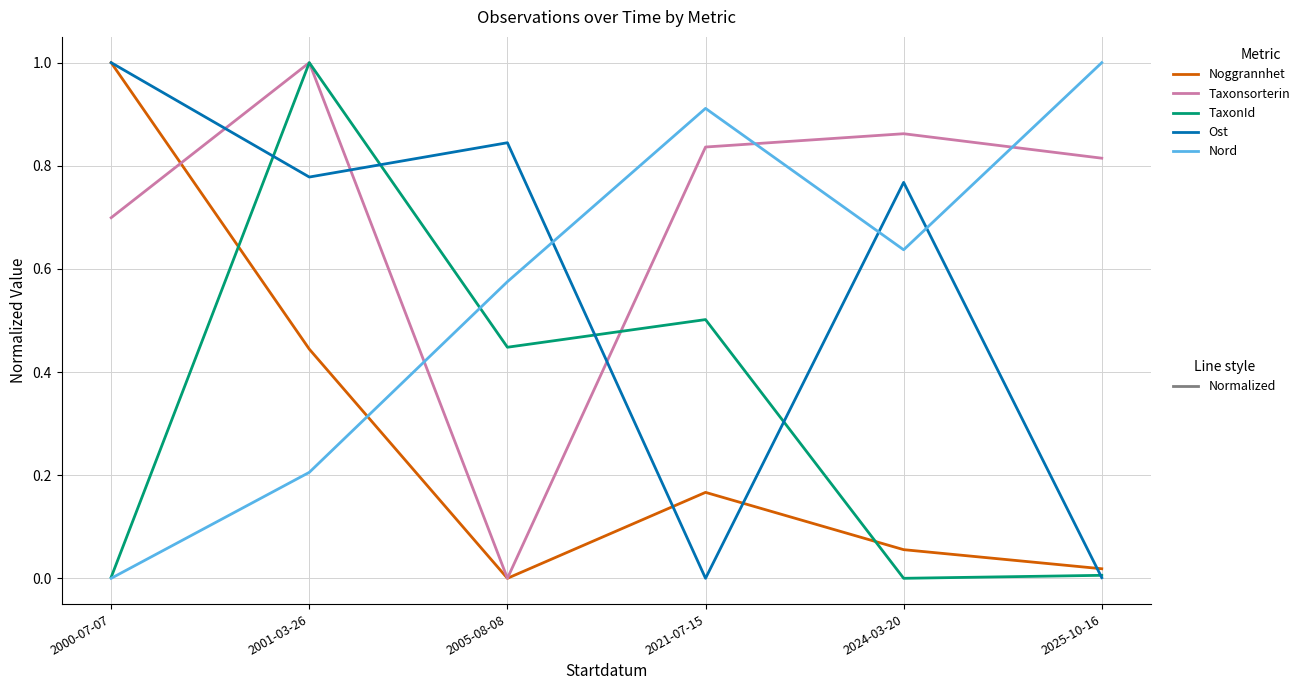

What is the greatest value displayed?

1.0